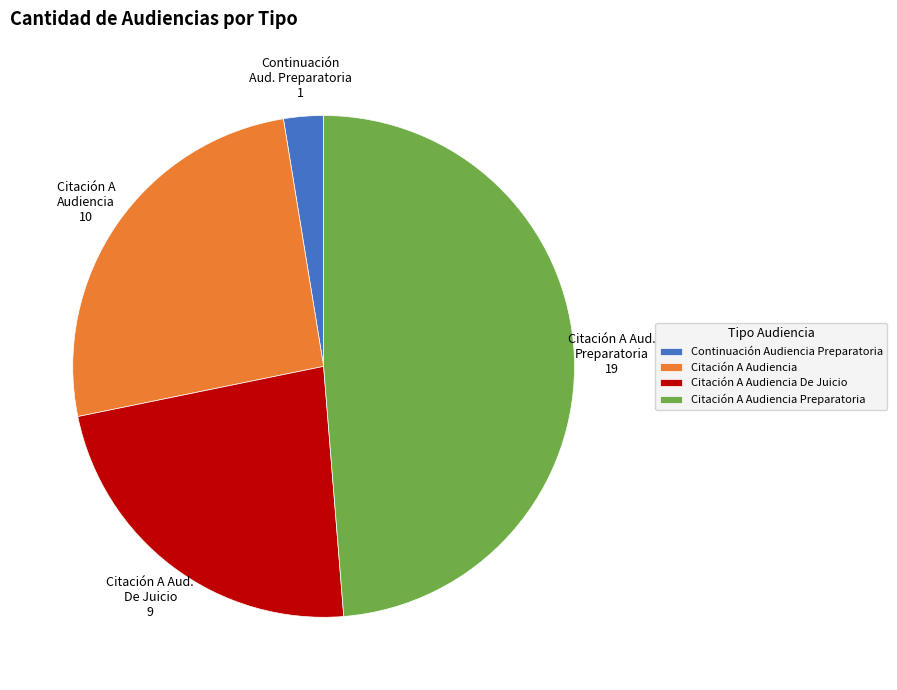

Is there any slice that represents more than half of the pie?

No